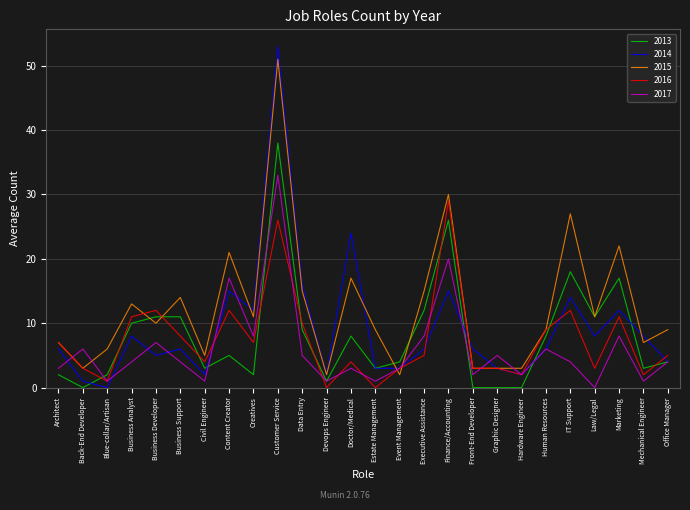

What position from the right is Front-End Developer?

9